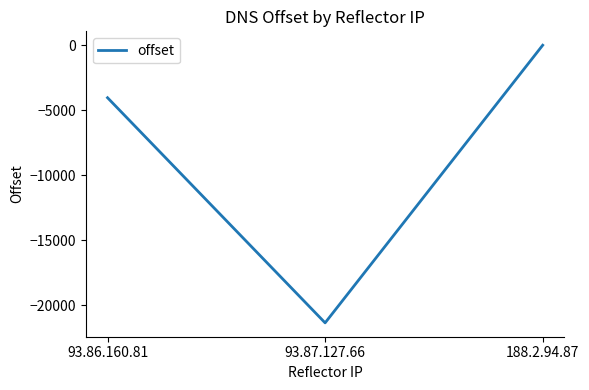

What is the average value?

-8459